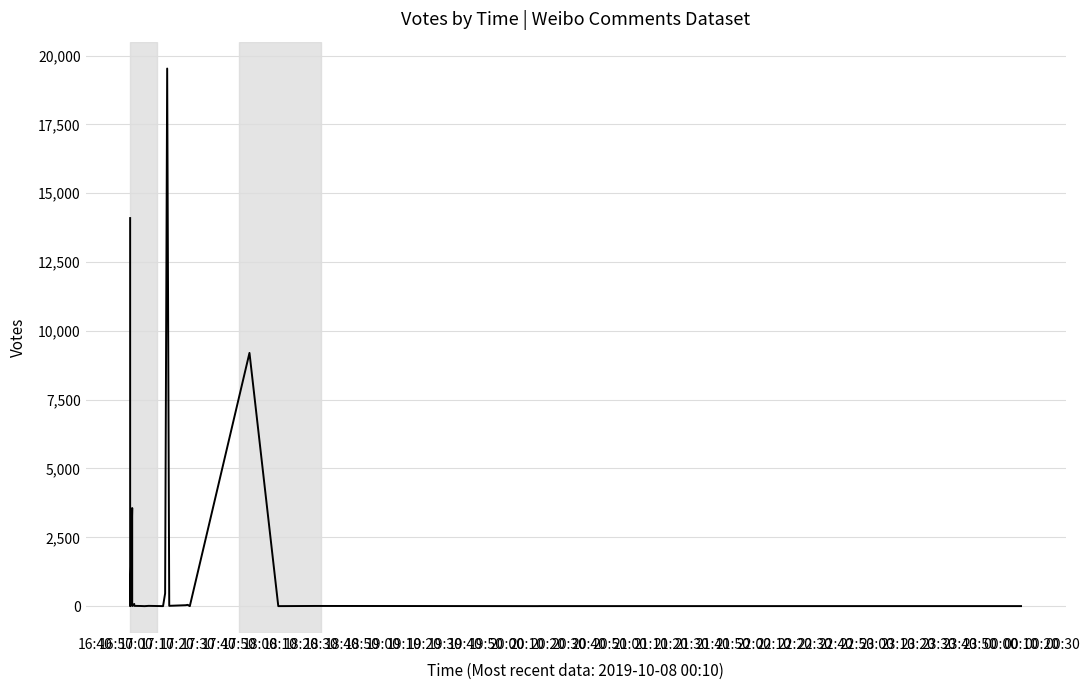

What is the approximate value at 19:50?

6